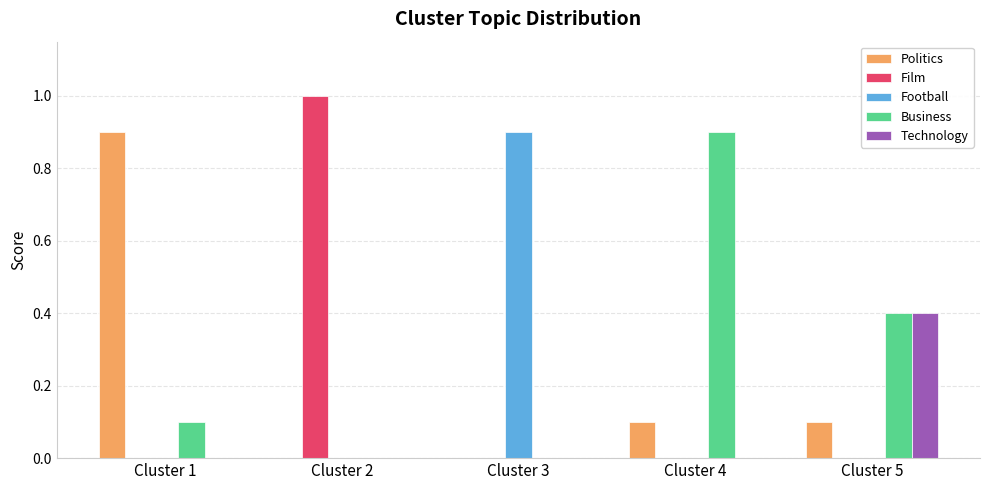

Count the number of categories in the chart.

5